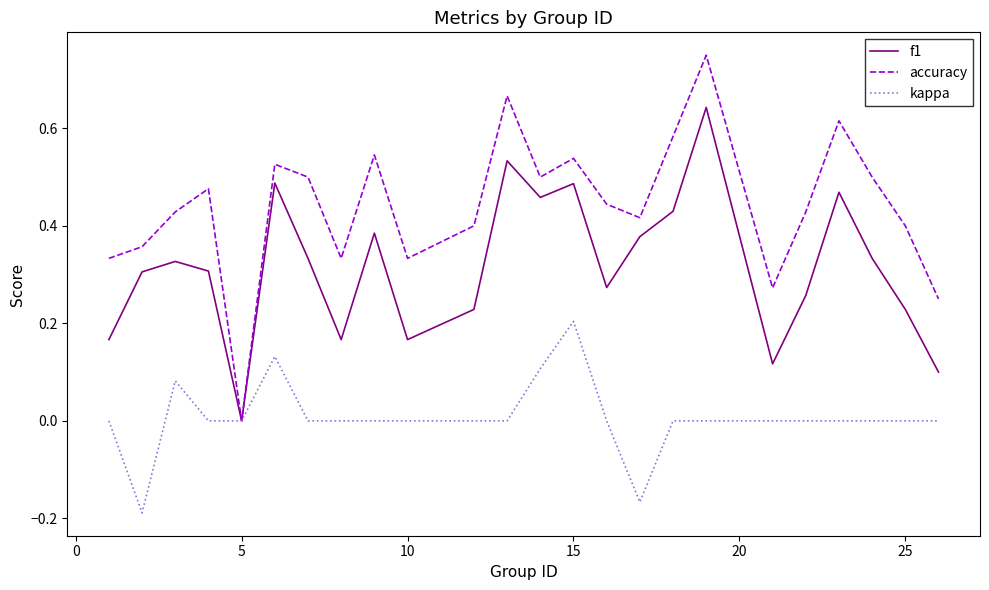

List the series in order of their peak value, lowest first.

kappa, f1, accuracy